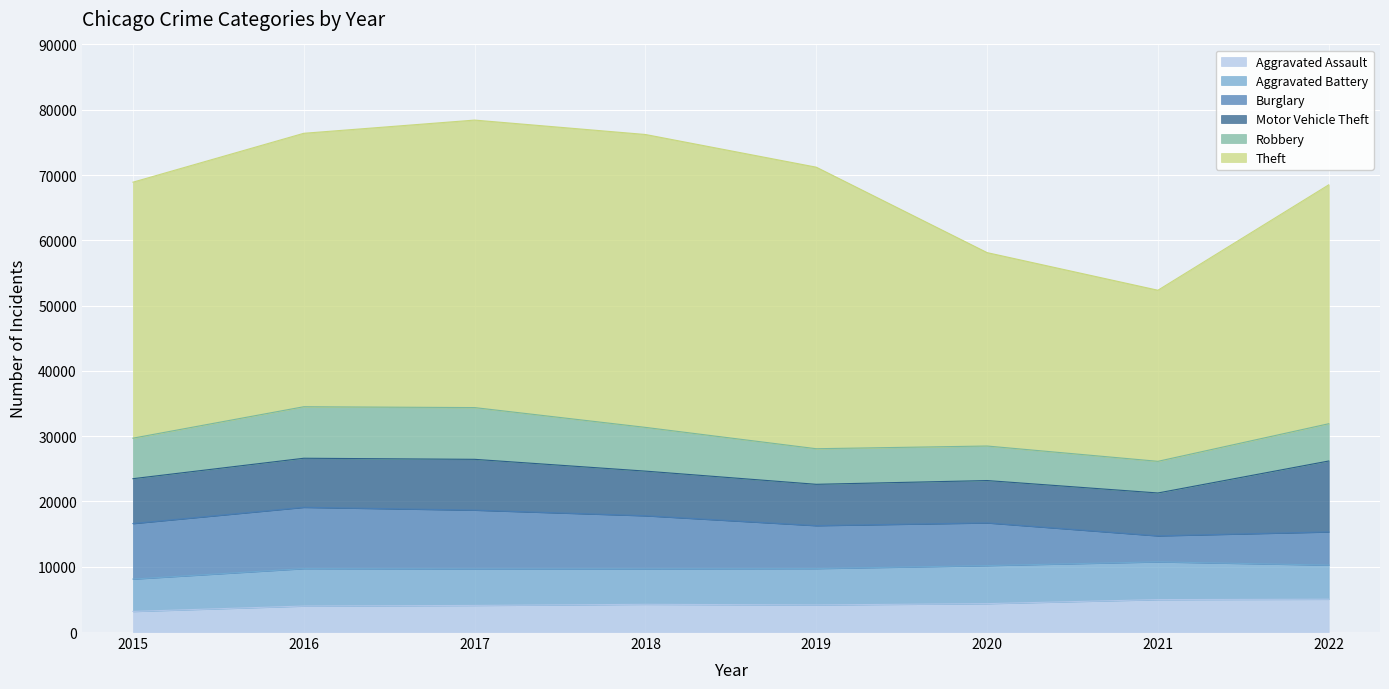

How many interior local peaks does the Aggravated Battery series have?

2